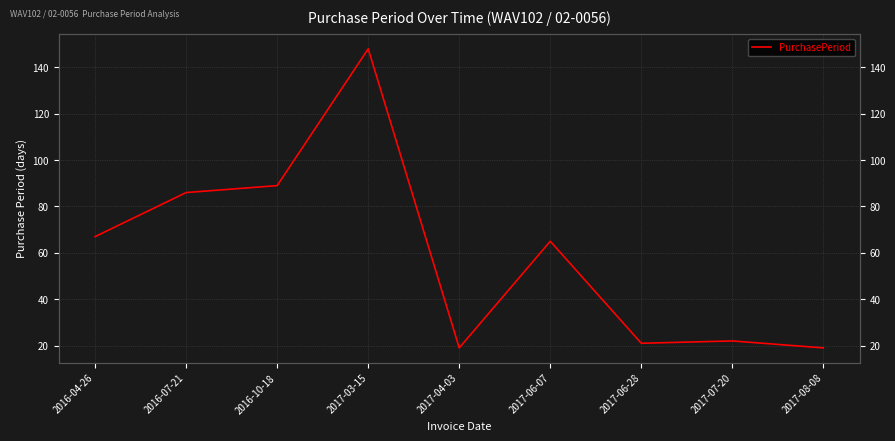

What value does the data have at 2017-03-15?

148